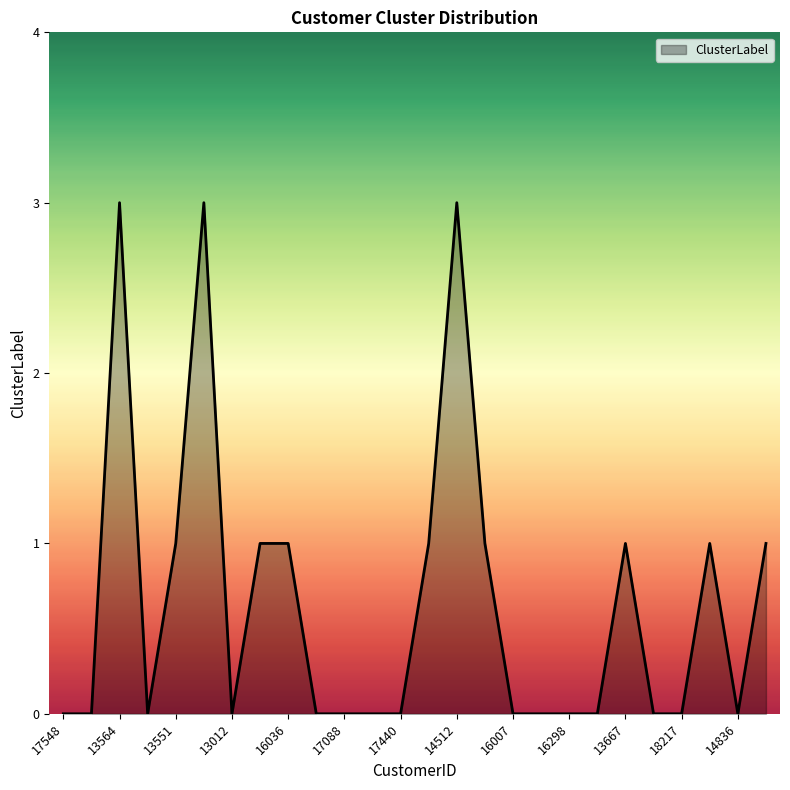

Reading left to right, transcribe all the data shown in this chart.

0	0	3	0	1	3	0	1	1	0	0	0	0	1	3	1	0	0	0	0	1	0	0	1	0	1